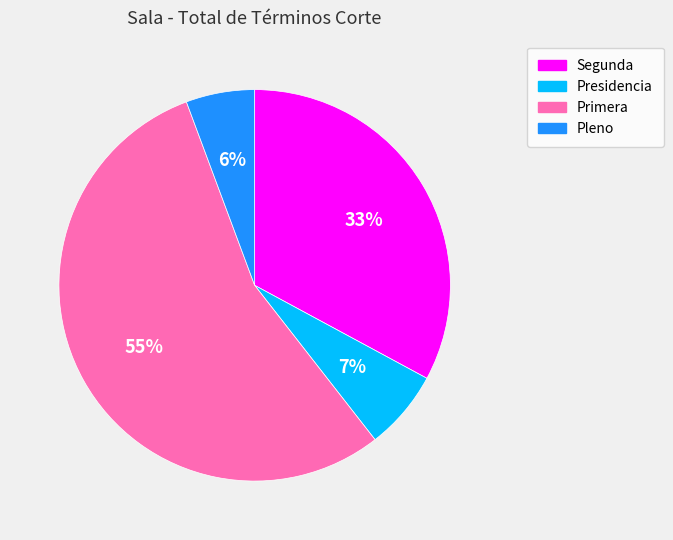

Is it true that Presidencia is 7% of the pie?

True